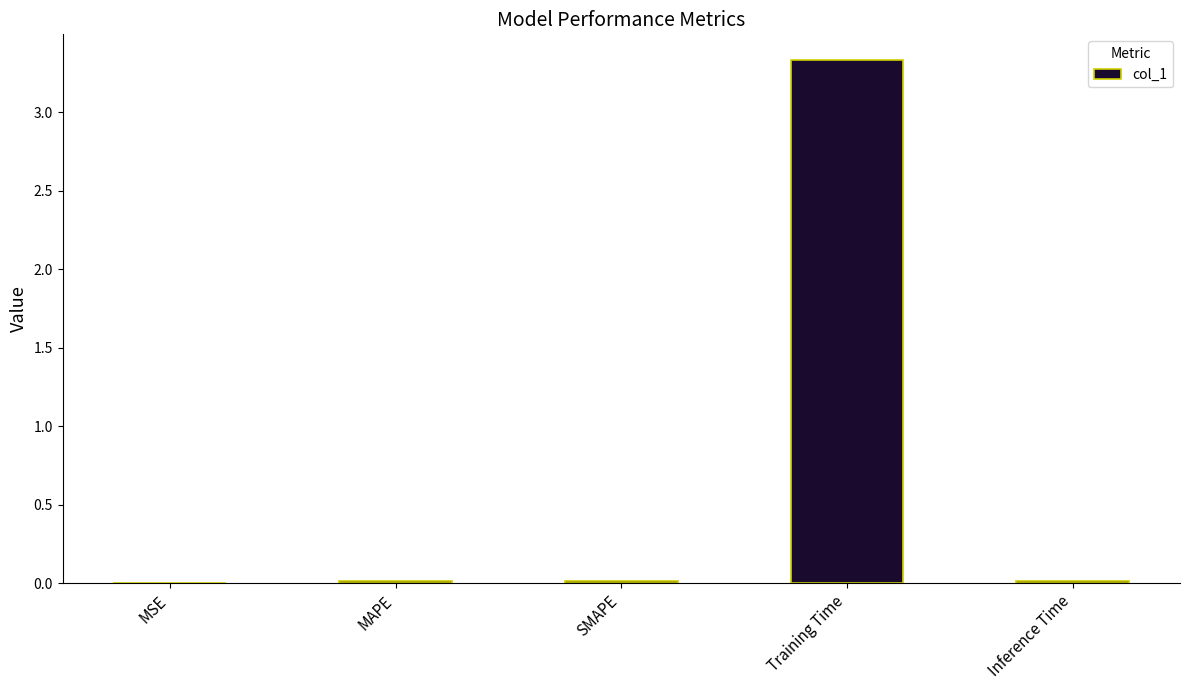

What is the change in value from MAPE to Training Time?

+3.3